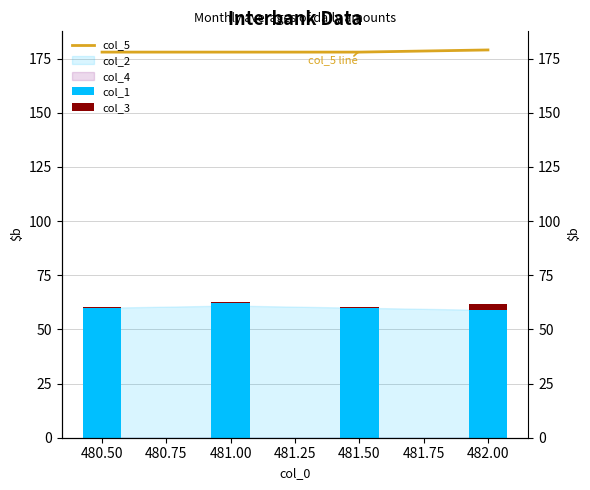

Between 481.00 and 482.00, which series saw the biggest shift?

col_1